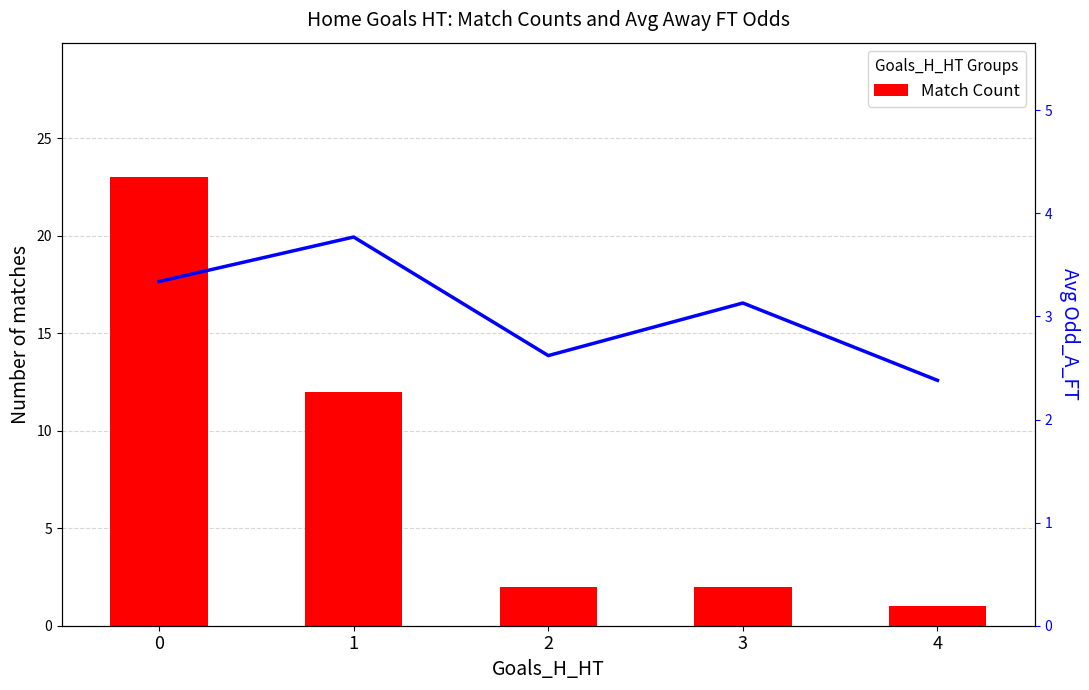

At which label is Avg Odd_A_FT closest to 3?

3